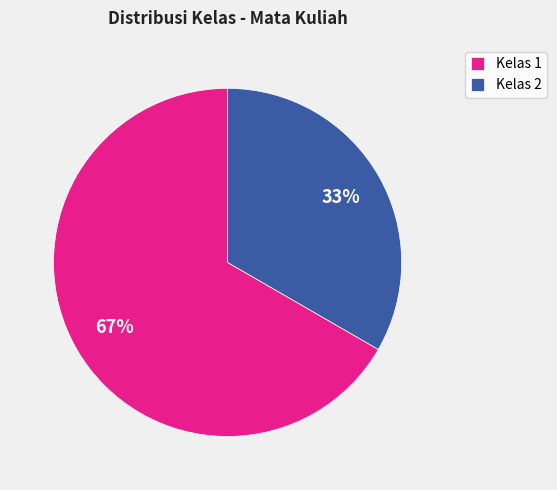

The Kelas 2 slice represents 47% of the pie. True or false?

False